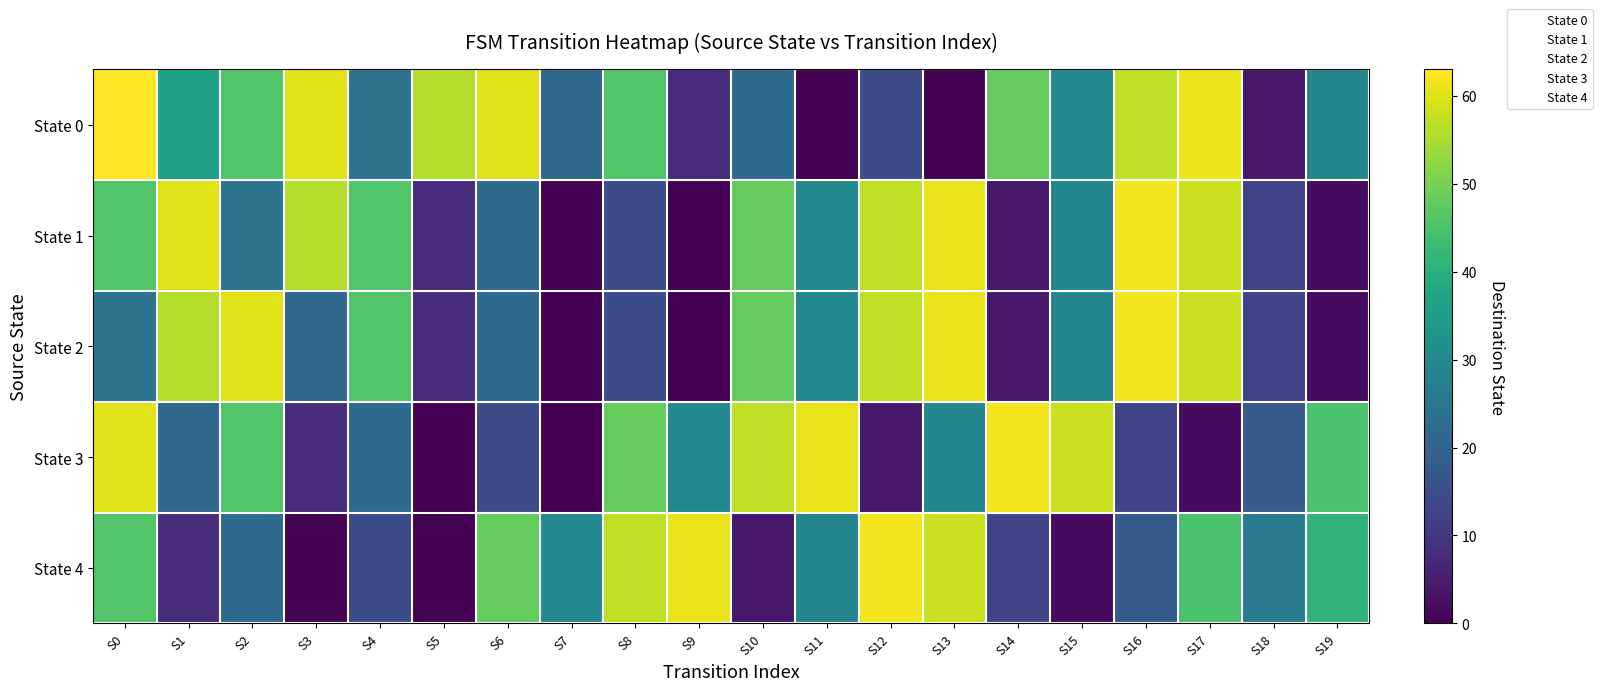

What is the spread (max minus min) of values at S15?

56